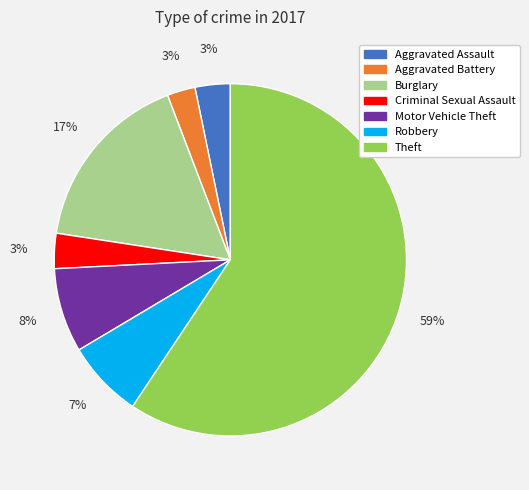

How many segments does this pie chart have?

7